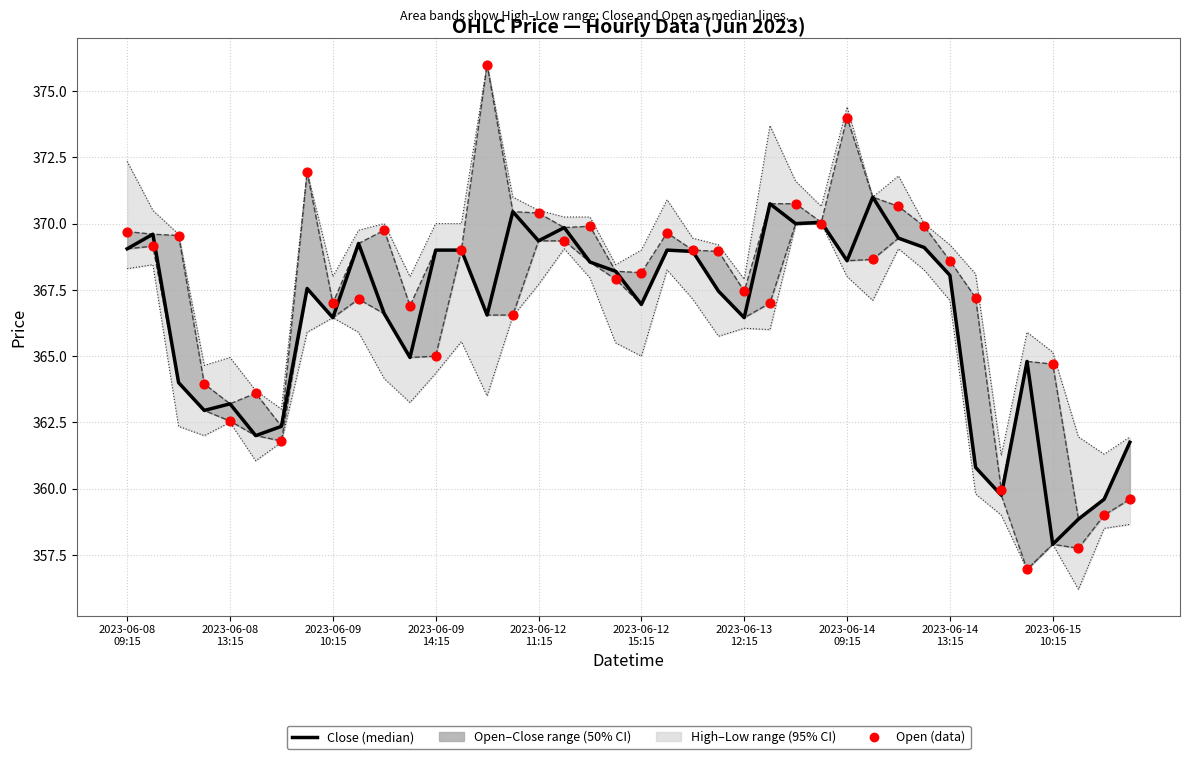

At how many categories does at least one series exceed 358?

40